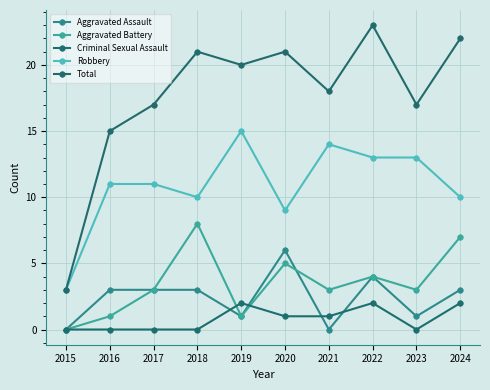

How many distinct data groups are displayed?

5